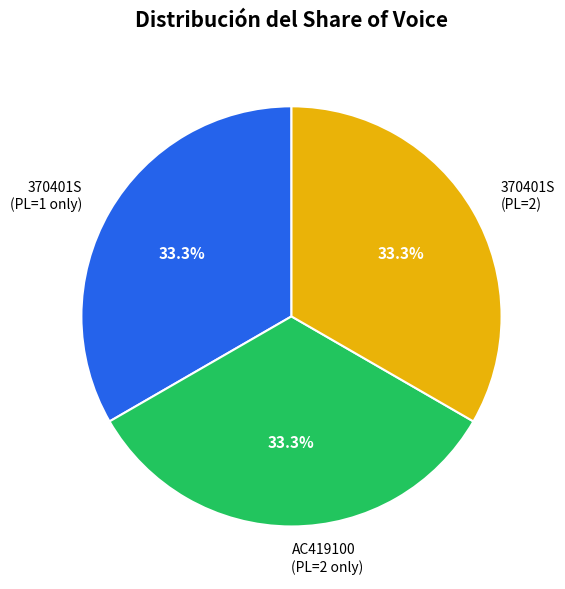

Does 370401S (PL=2) account for over 50% of the chart?

No